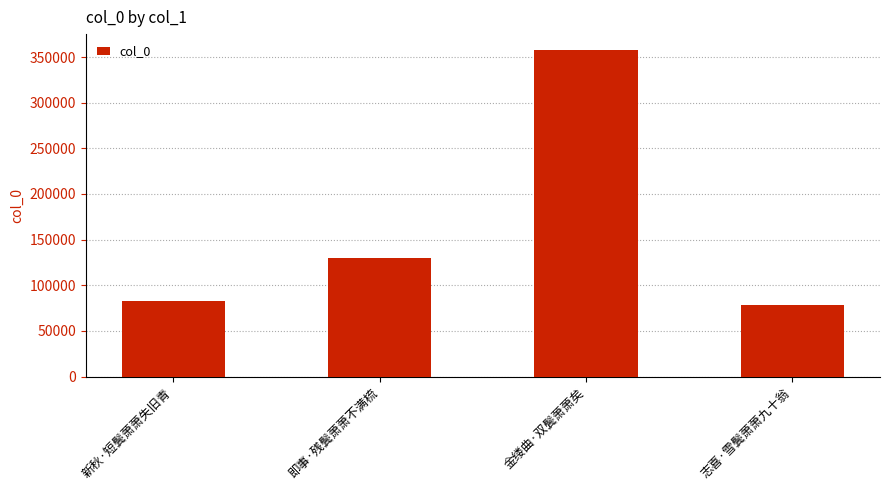

Are the bars horizontal?

No